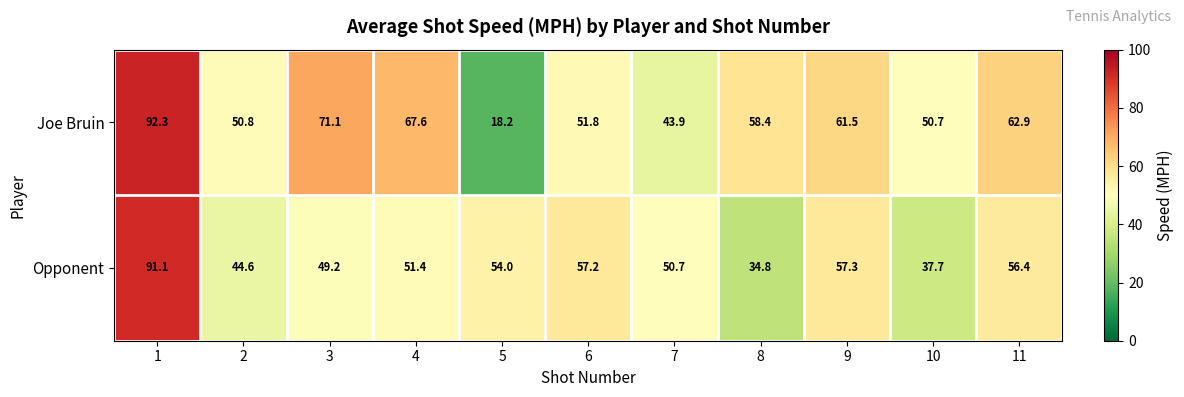

What is the average value of the Joe Bruin series?

57.2